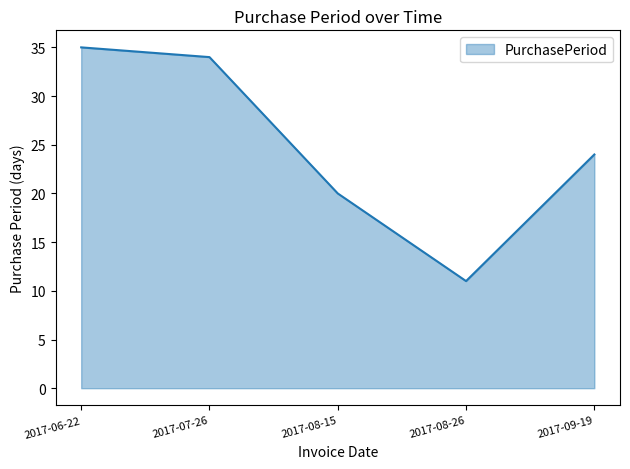

Between 2017-07-26 and 2017-08-26, which is larger?

2017-07-26